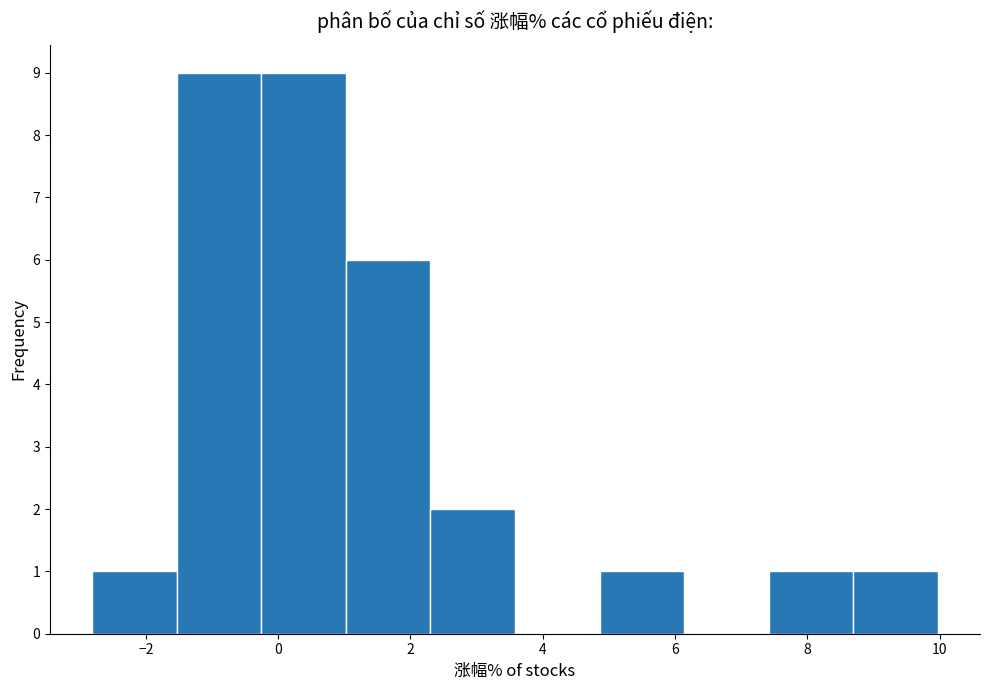

Reading left to right, transcribe this chart: for each bar, give the range it covers on the x-axis and its height. Neither the bar edges nor the heights are printed on the chart, so give them approximately, as read against the axes.

-2.8 to -1.6: 1
-1.6 to -0.2: 9
-0.2 to 1.0: 9
1.0 to 2.4: 6
2.4 to 3.6: 2
3.6 to 4.8: 0
4.8 to 6.2: 1
6.2 to 7.4: 0
7.4 to 8.6: 1
8.6 to 10.0: 1